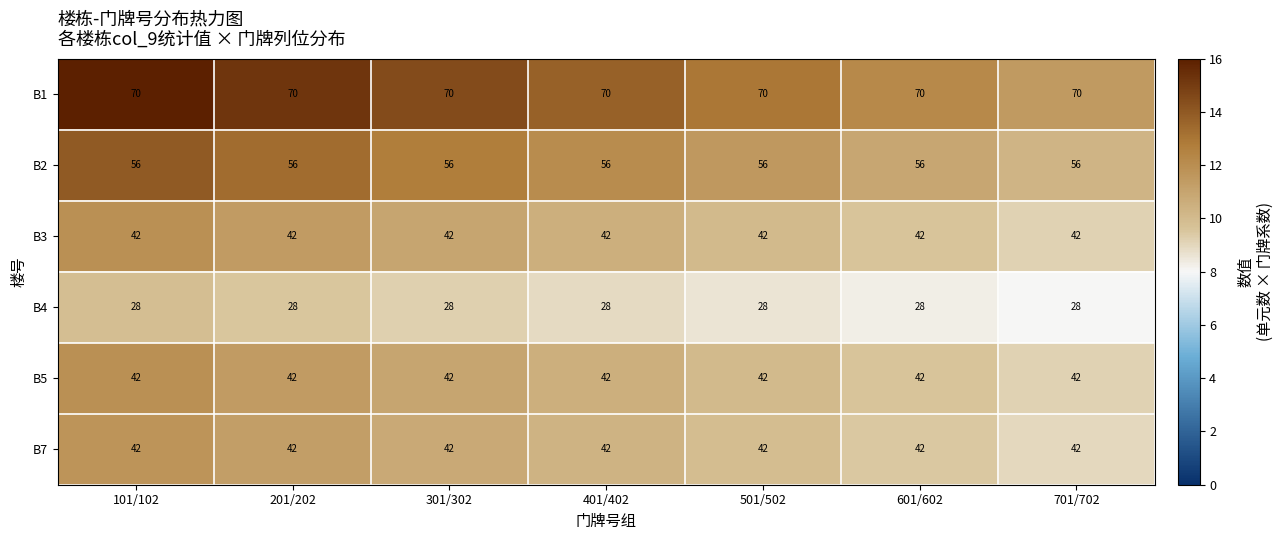

What is the smallest value displayed?

28